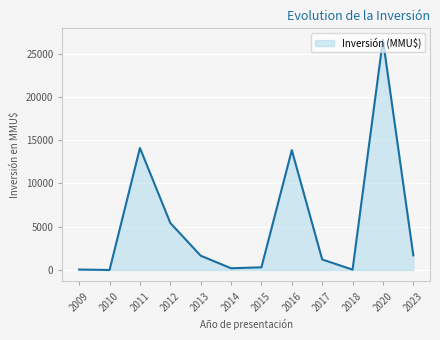

True or false: the data shows 307 at 2015.

True